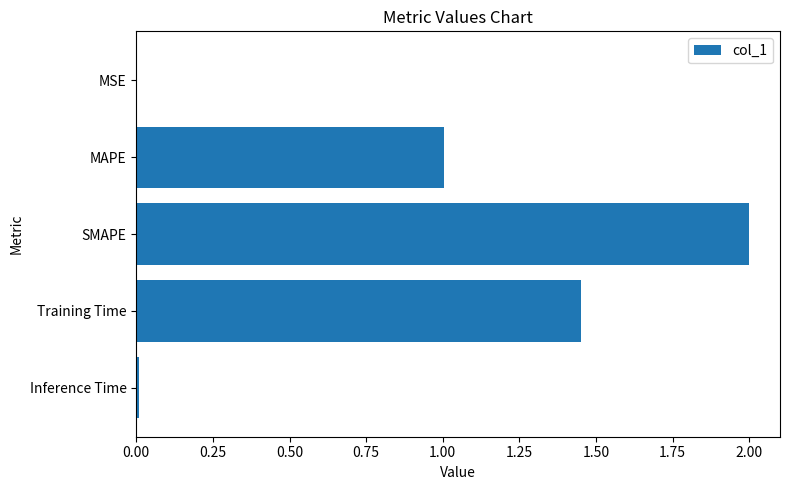

Read the value at SMAPE.

2.0